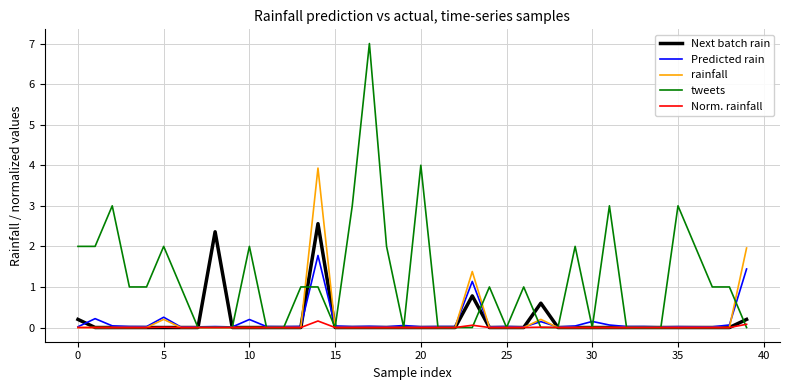

Which series has the largest range (max minus min)?

tweets